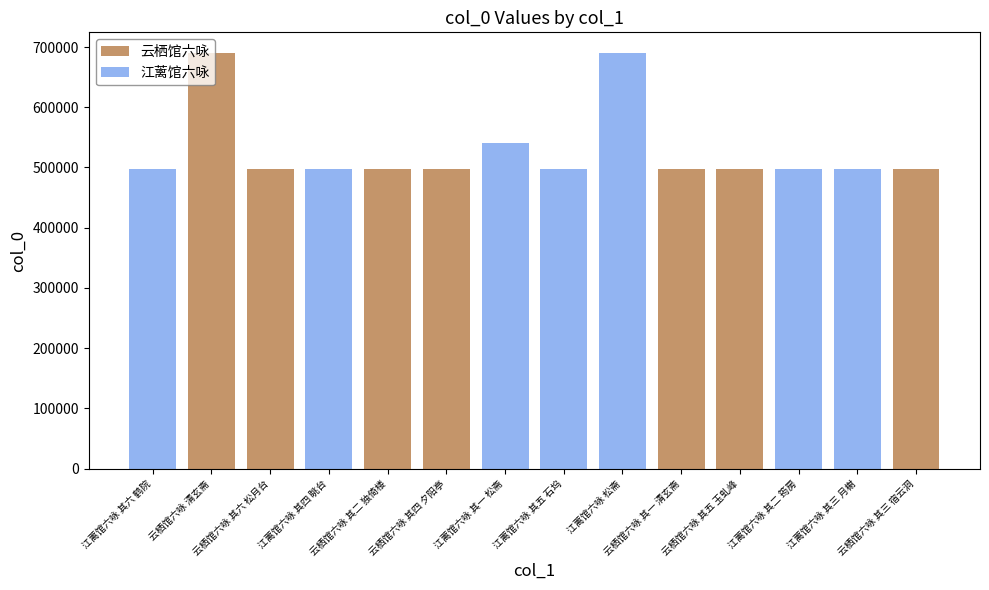

How many data points does each series have?

14